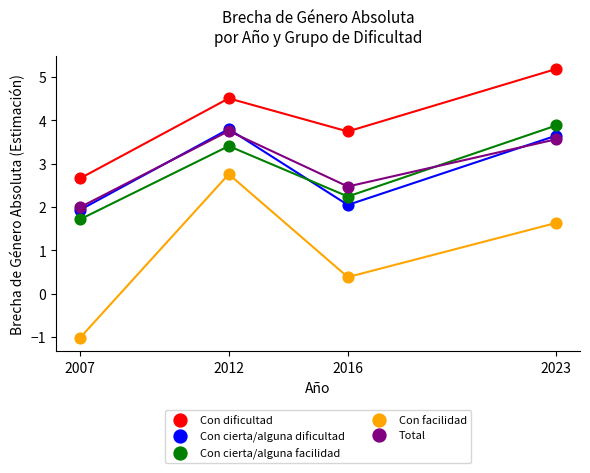

In the Con facilidad series, what Y value is closest to 0?

0.4